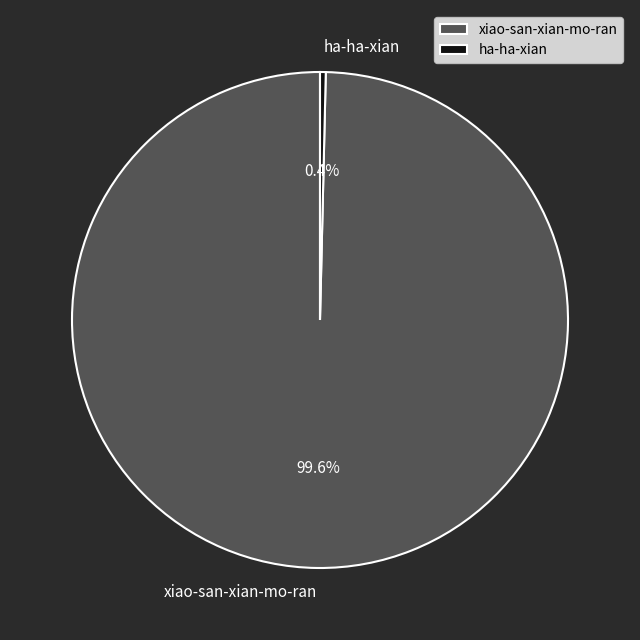

Count the number of slices in the pie.

2